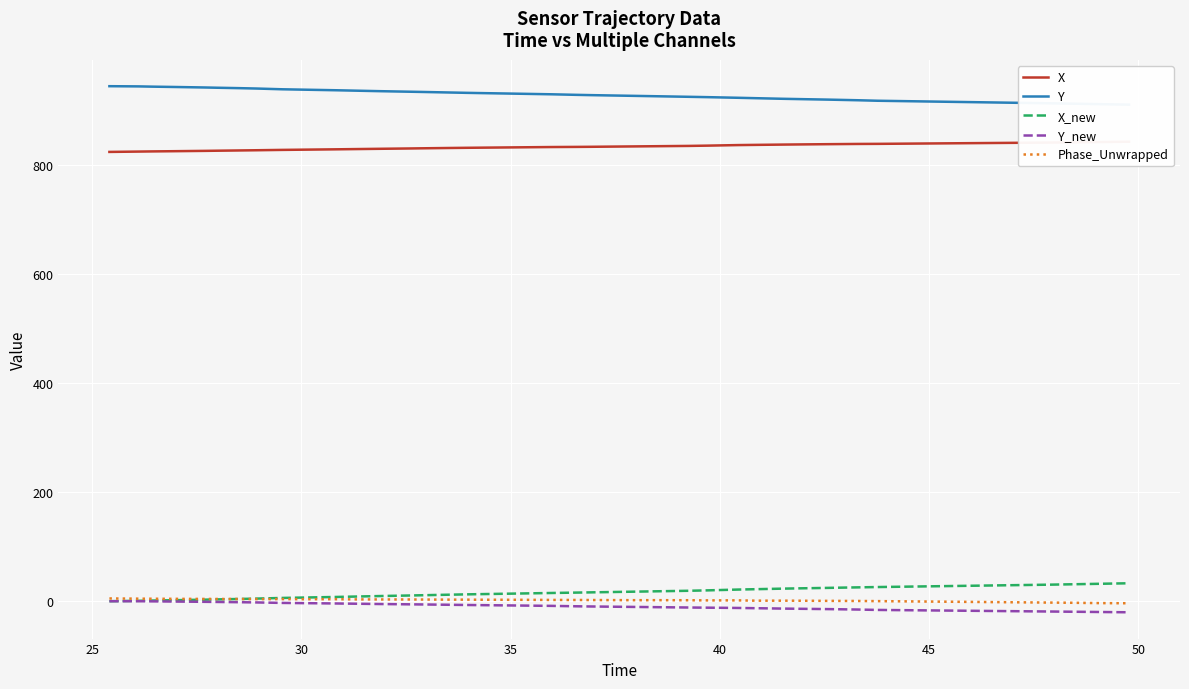

What is the difference between the second highest and minimum values in the Y series?

33.4